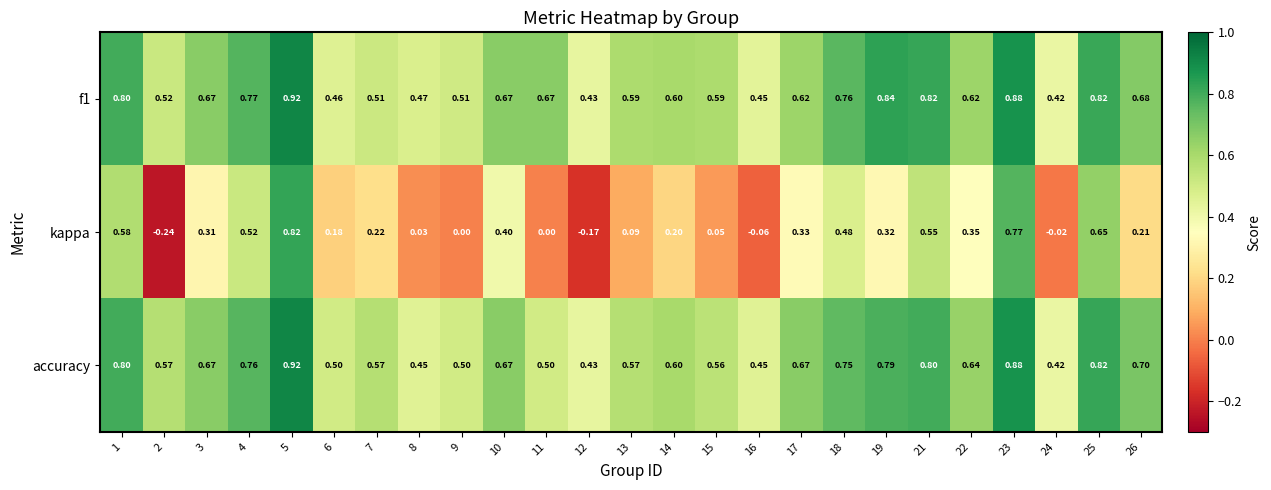

Which series has the largest range (max minus min)?

kappa